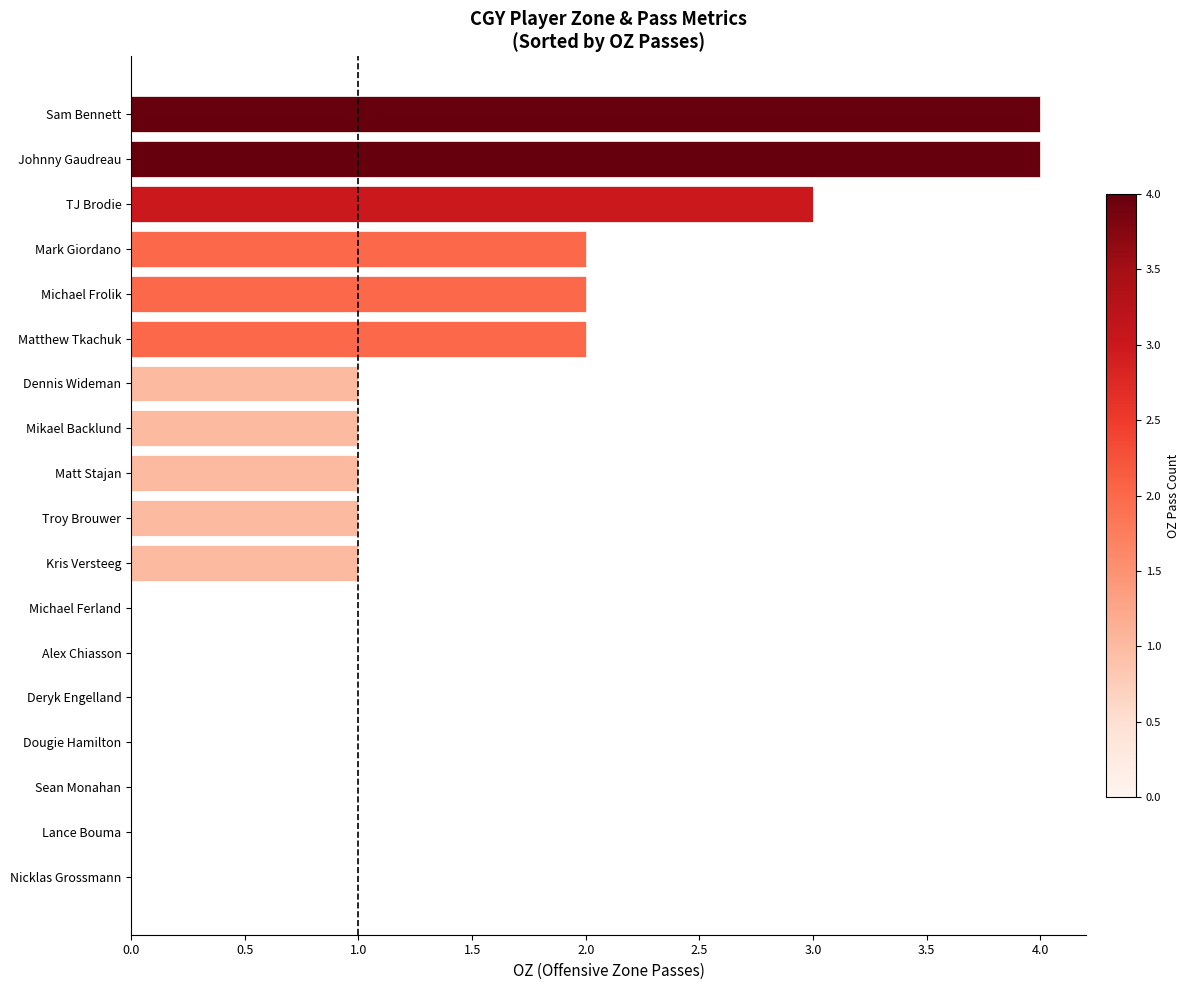

Is it true that the value at Dougie Hamilton is -1?

False